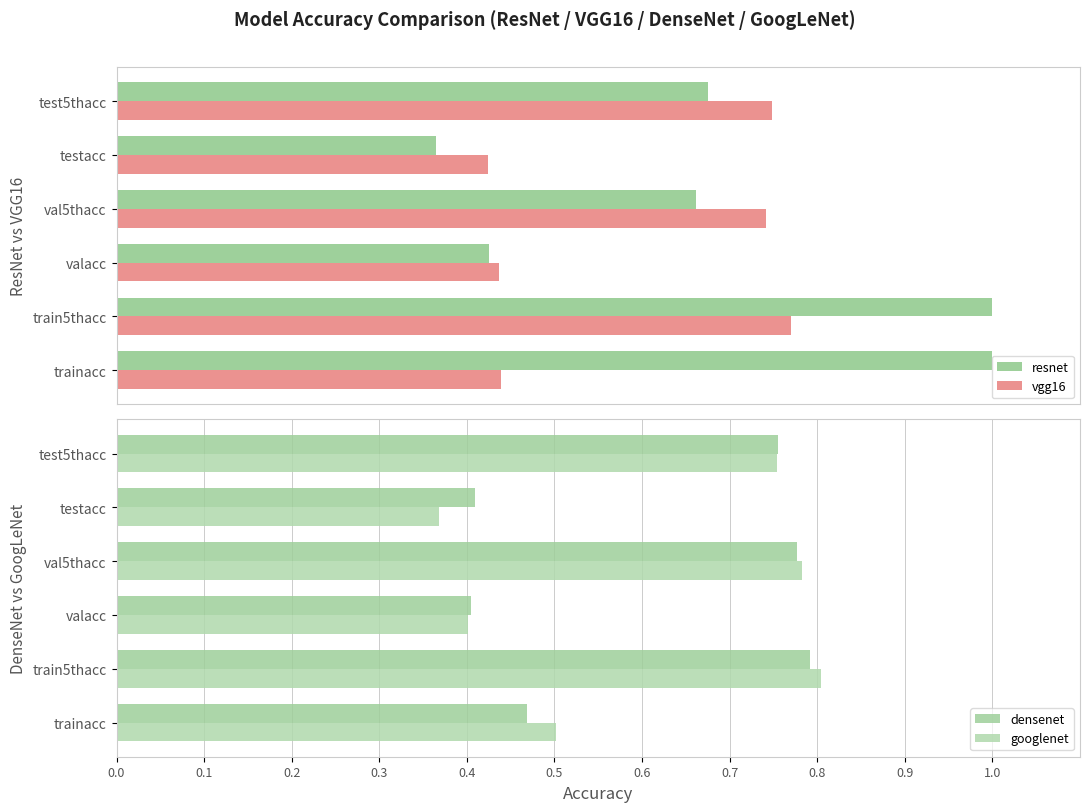

What is the minimum value shown in the chart?

0.4